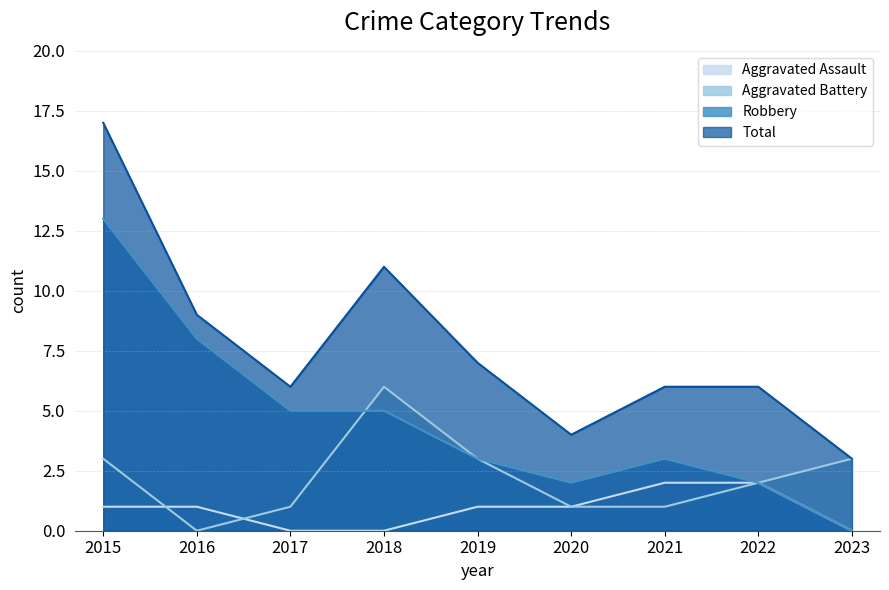

Does the chart display data point markers on the line(s)?

No